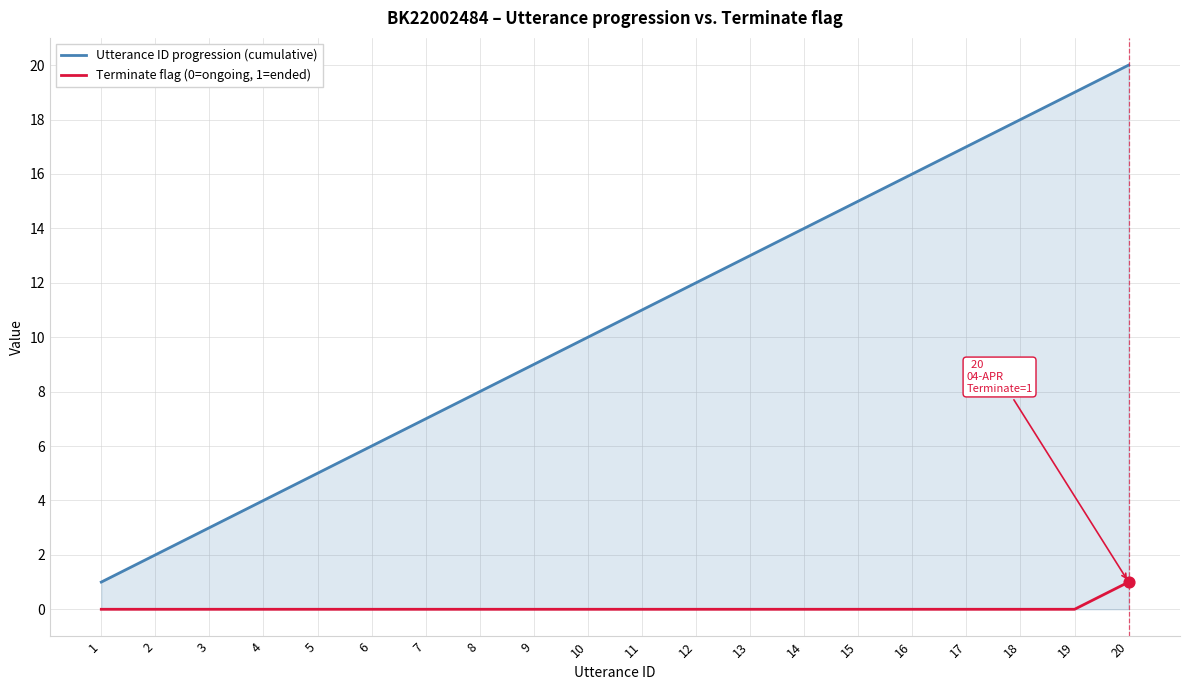

Which series changed the most between 3 and 19?

Utterance ID progression (cumulative)